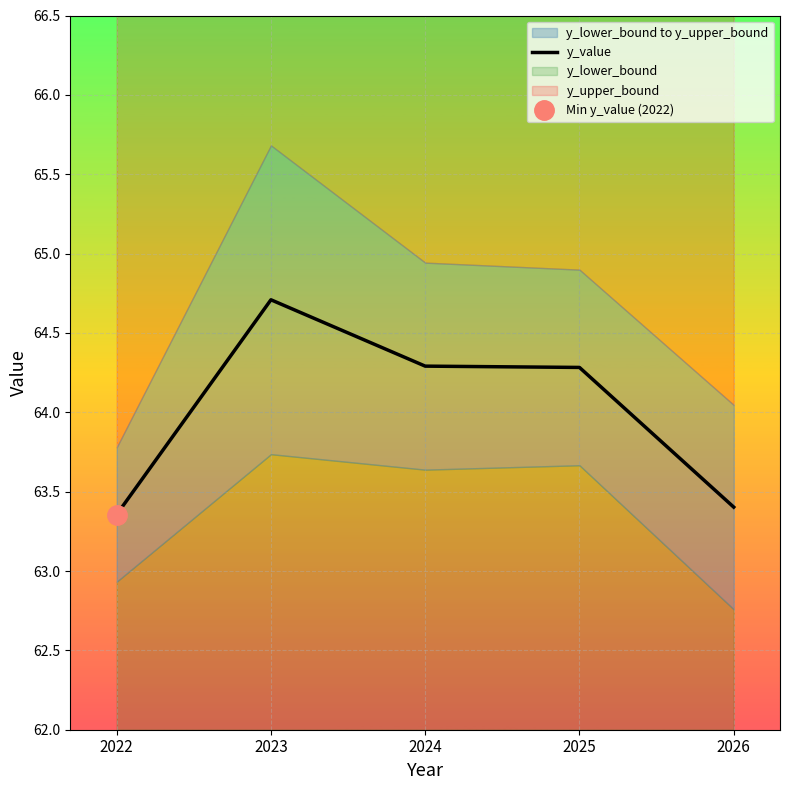

Is it true that the value at 2024 is 99.3?

False